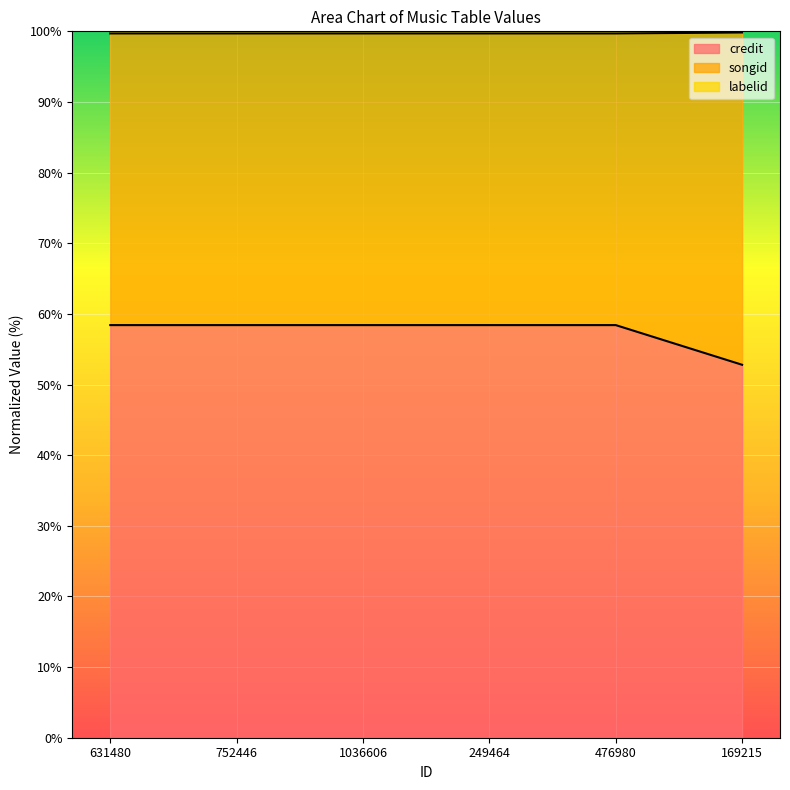

What position from the right is 249464?

3